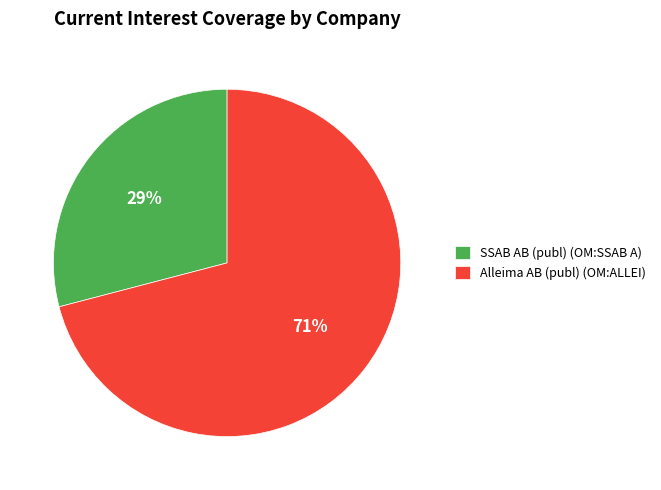

To the nearest percent, what is the combined percentage of SSAB AB (publ) (OM:SSAB A) and Alleima AB (publ) (OM:ALLEI)?

100%